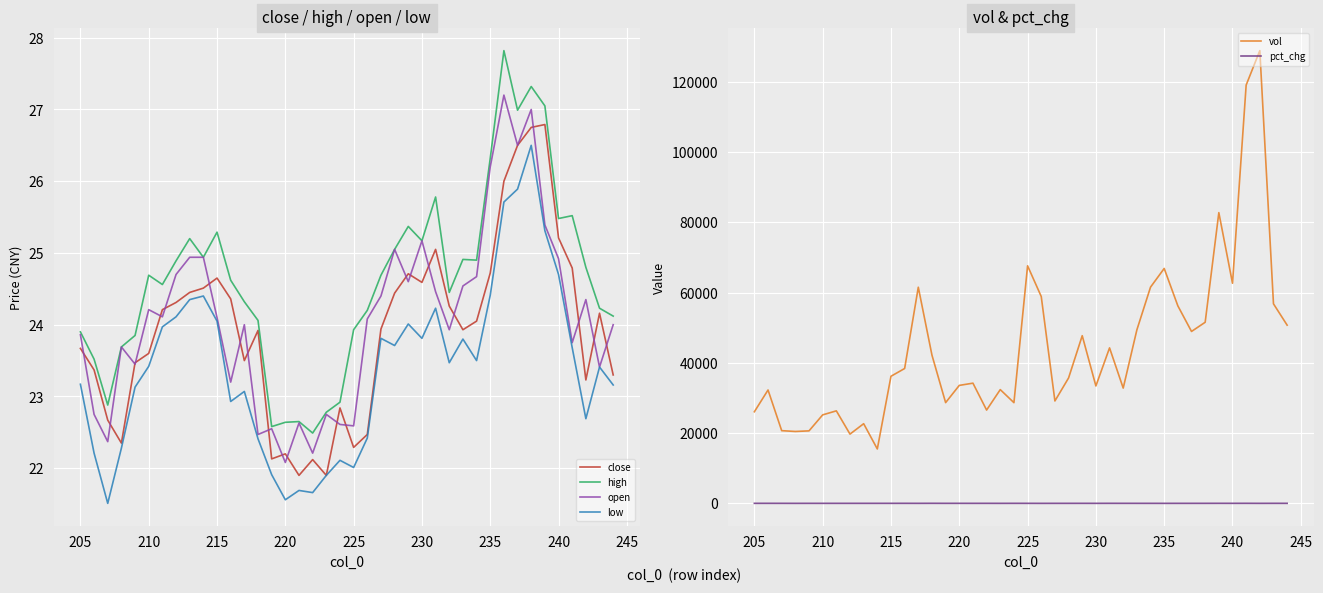

What is the difference between the maximum and minimum values in the close series?

4.9